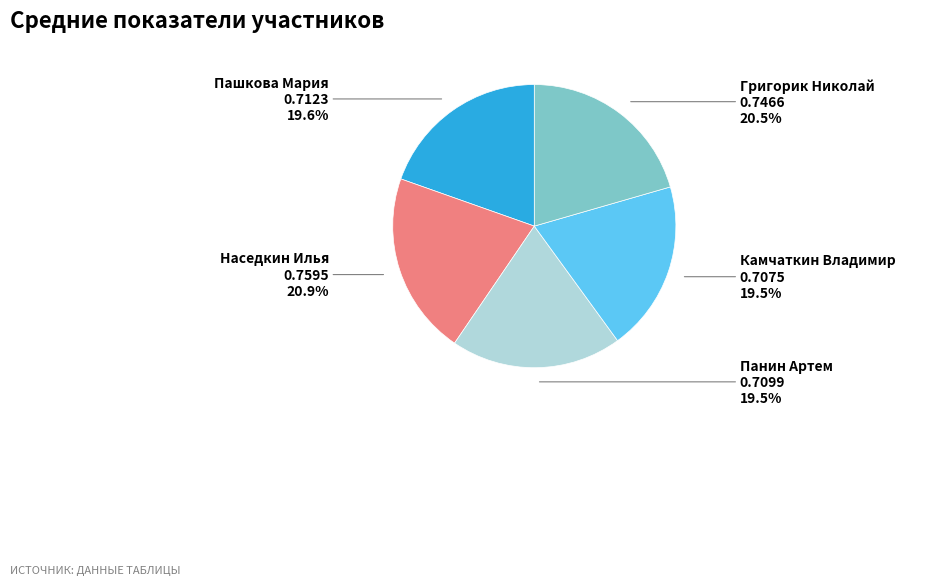

Does any single category account for the majority?

No